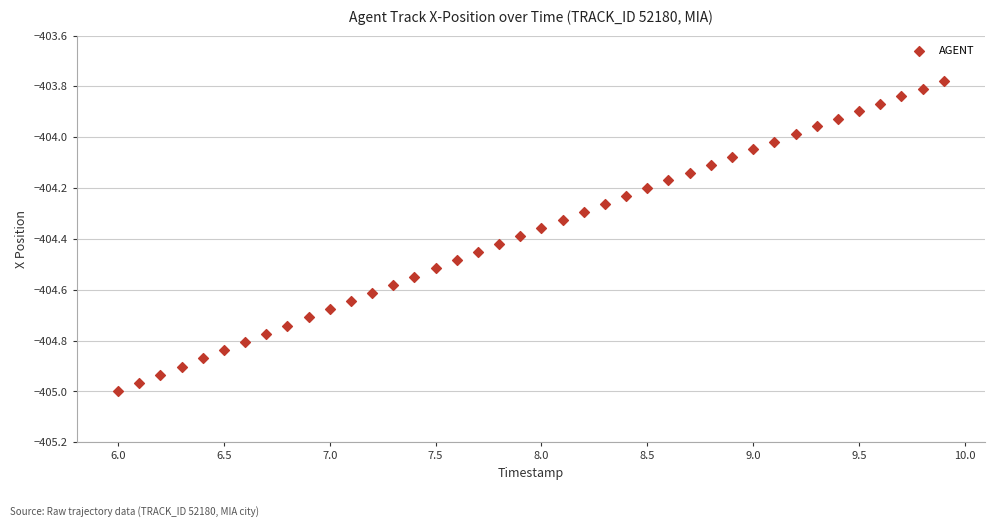

What is the range of Y values (max minus min)?

1.2